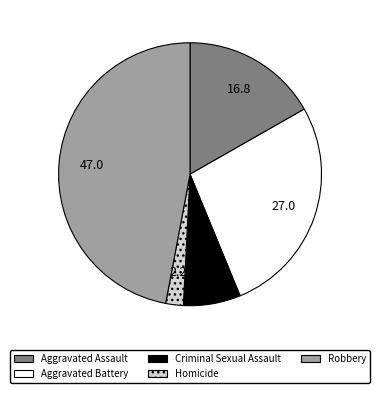

Does Homicide account for over 50% of the chart?

No